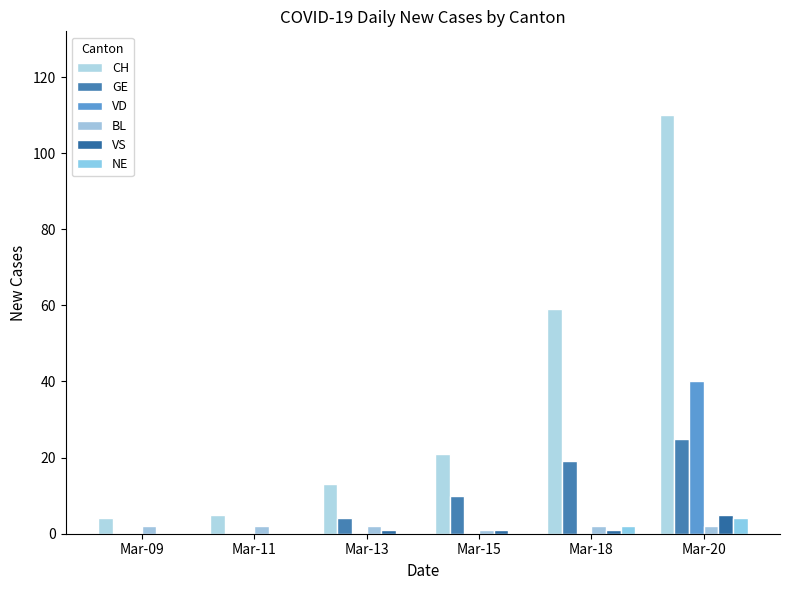

Which category has the highest value in the CH series?

Mar-20